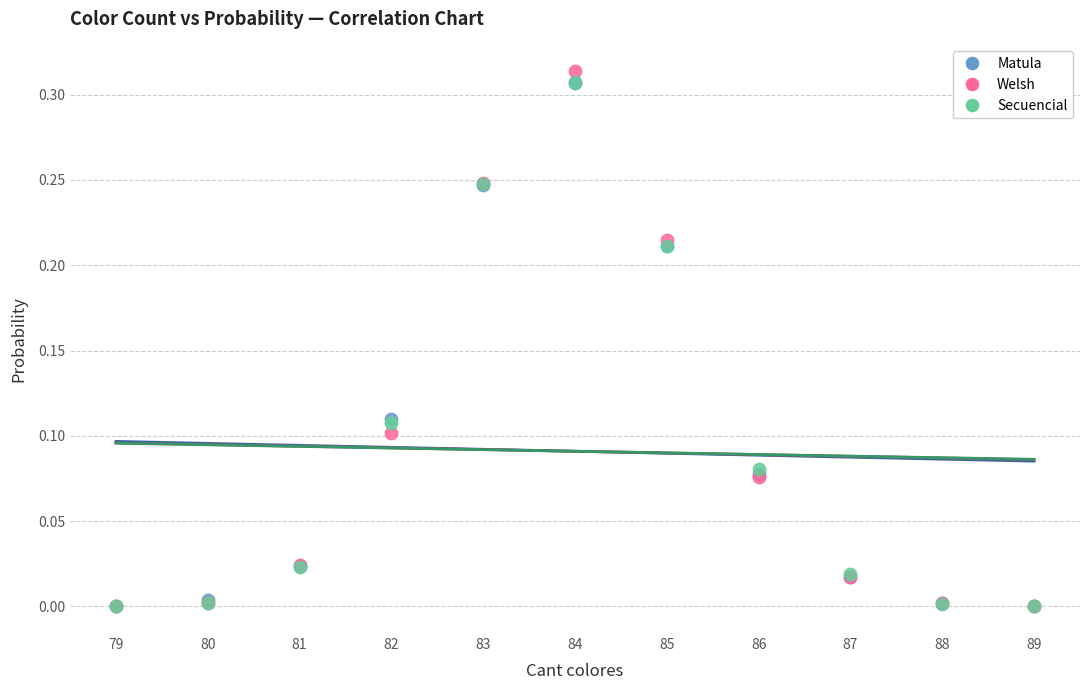

What are all the series names shown in the legend?

Matula, Welsh, Secuencial